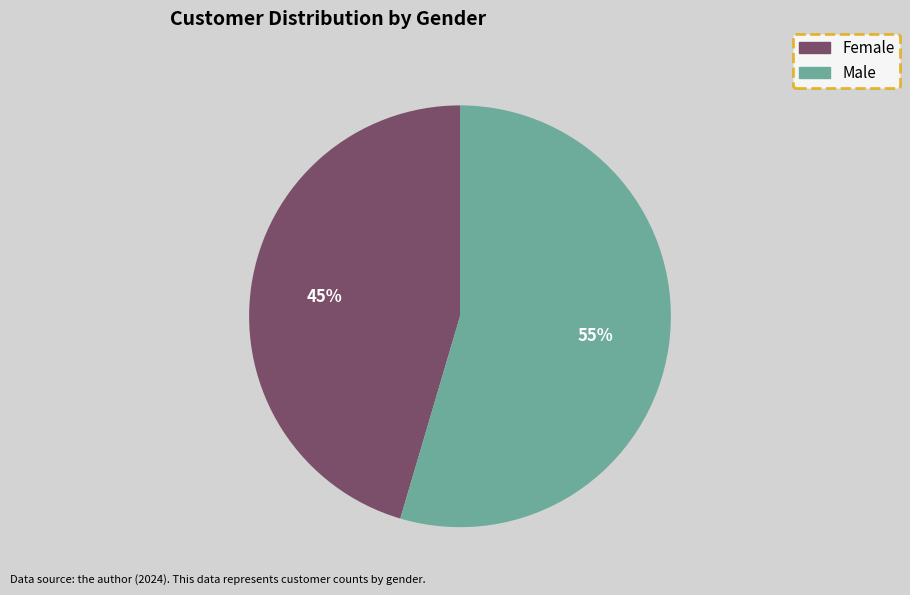

Which category has the smallest portion of the pie?

Female